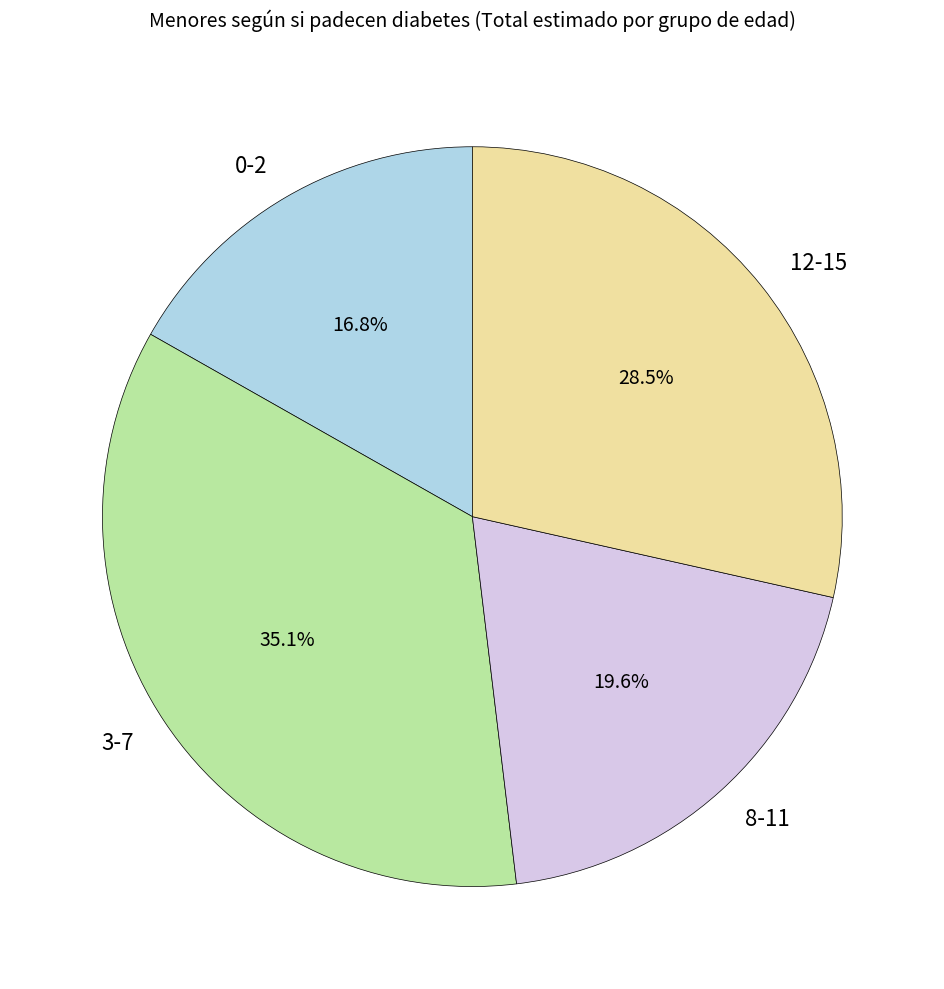

Which has a higher value, 8-11 or 0-2?

8-11